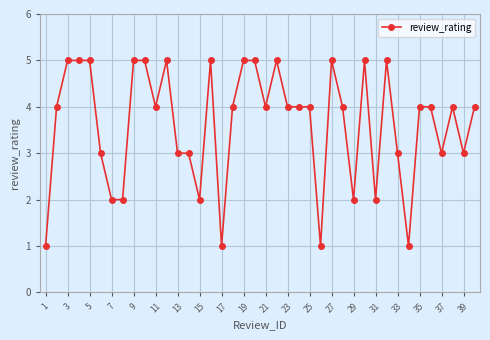

True or false: the data has more than 1 interior local peaks.

True